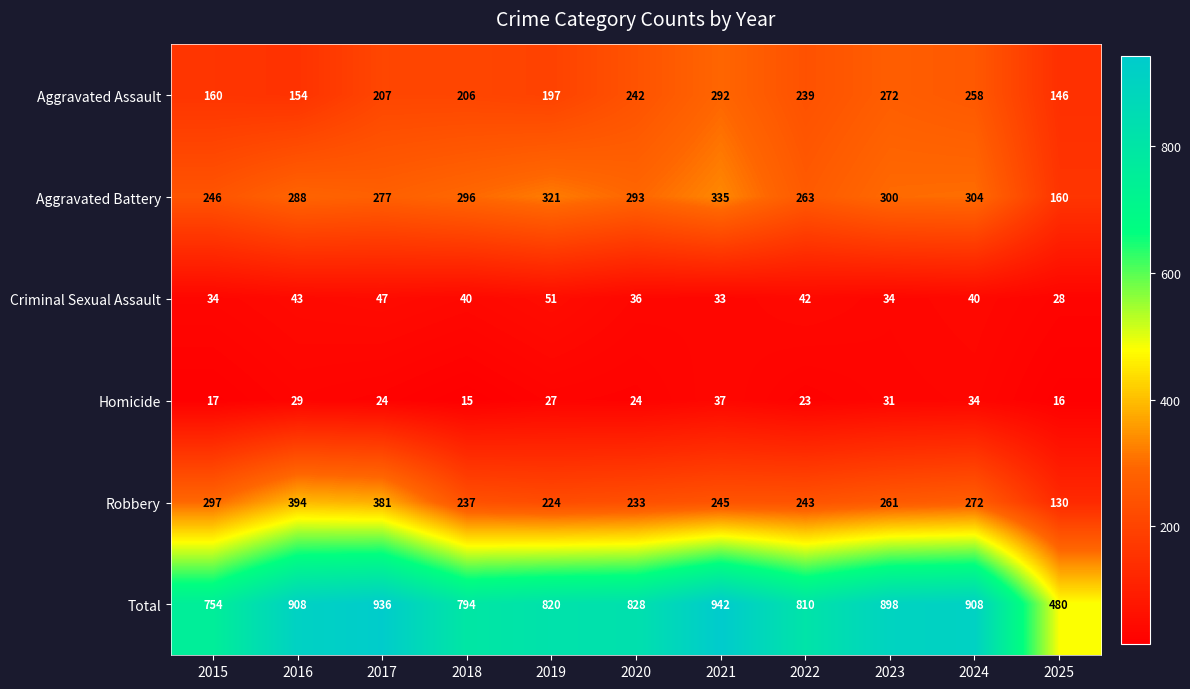

Which series changed the most between 2018 and 2019?

Total